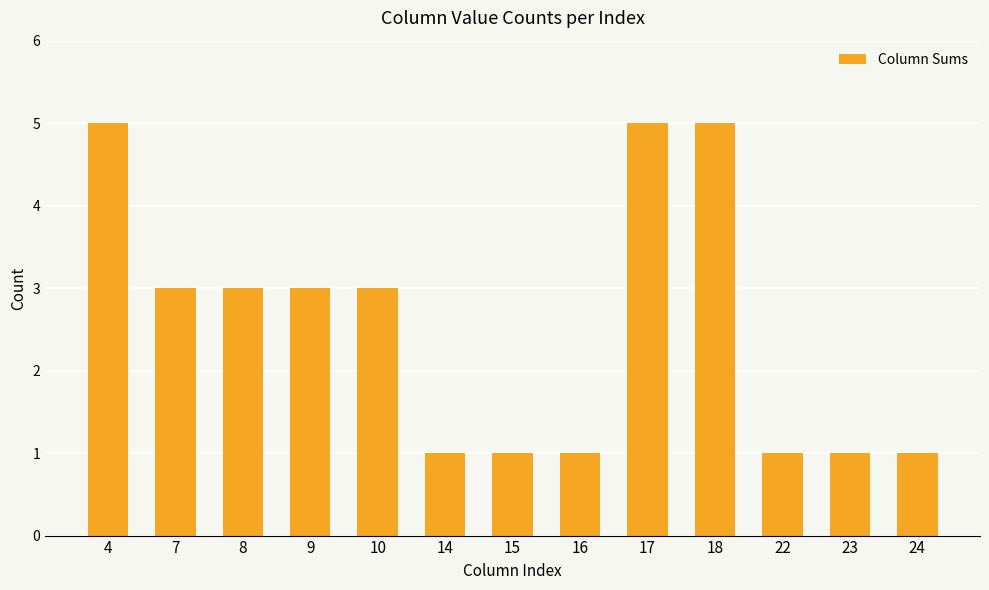

The value at 8 is 3. True or false?

True